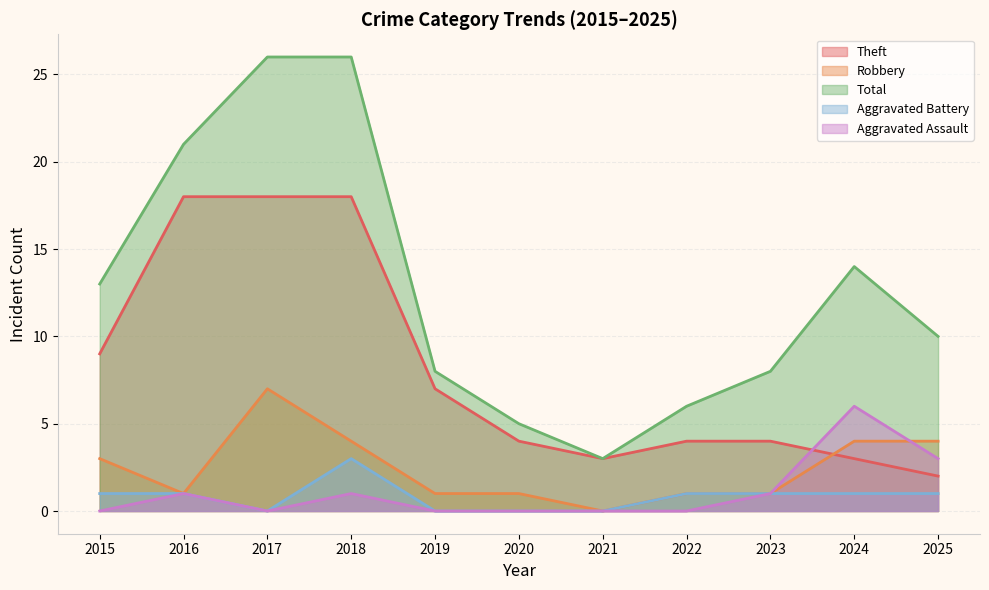

What is the average value of the Robbery series?

2